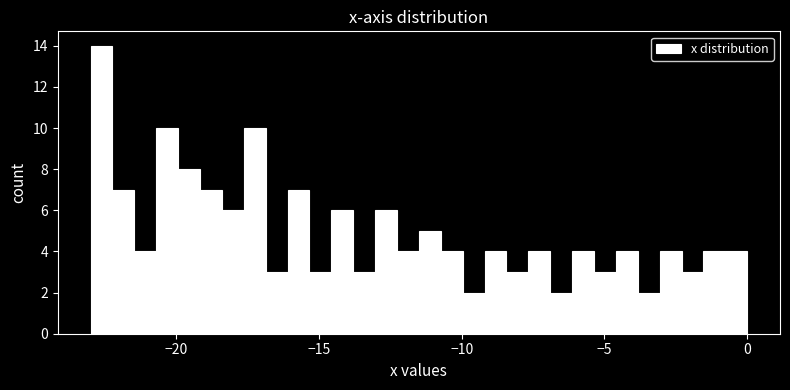

Read against the x-axis, roughly where is the centre of the tallest bar?

-22.5